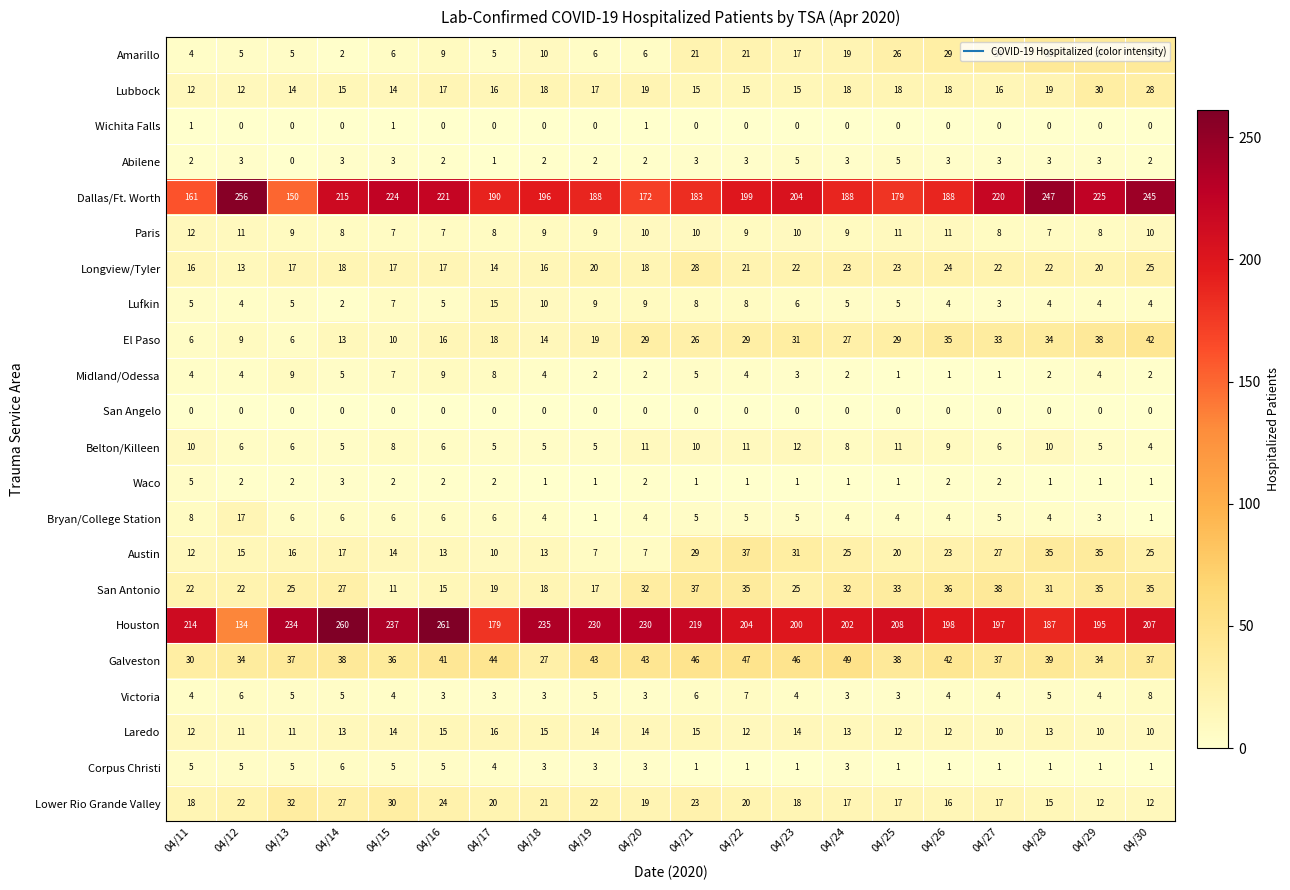

The value of Laredo at 04/23 is 14. True or false?

True